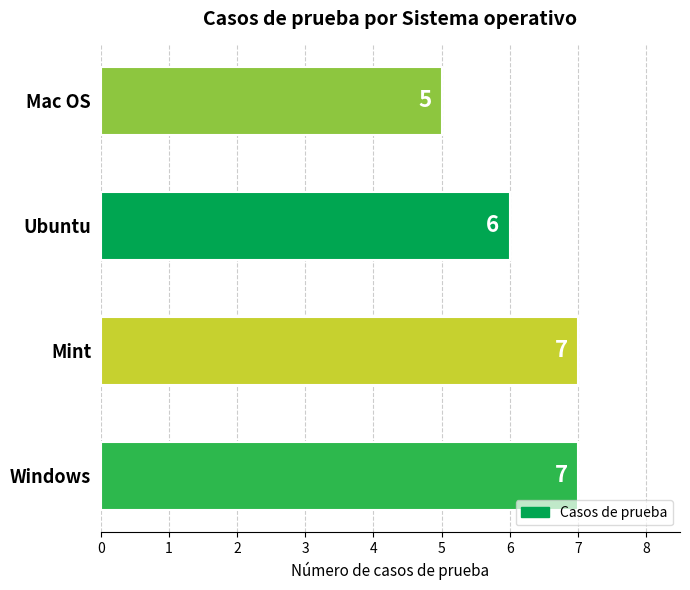

What is the ratio of the value at Mint to the value at Ubuntu?

1.2